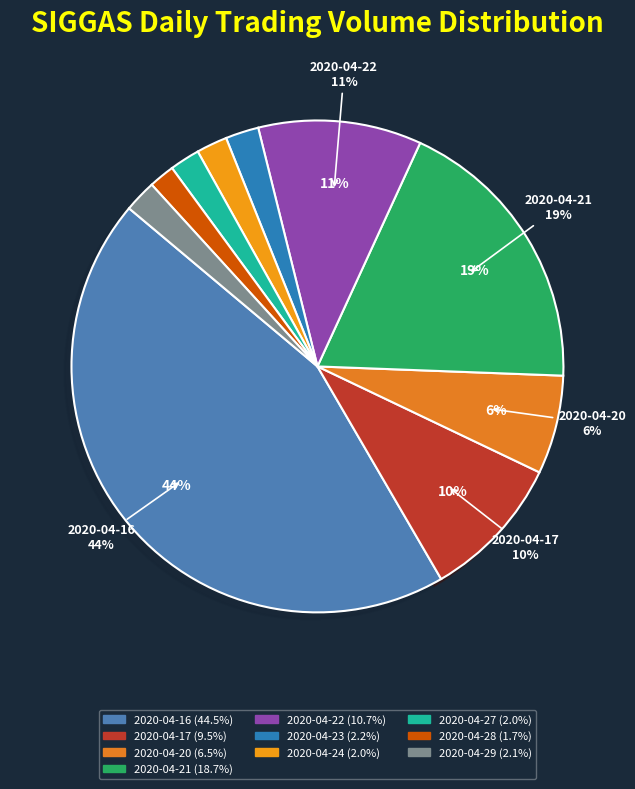

To the nearest percent, what is the difference between the largest and smallest slice percentages?

43%